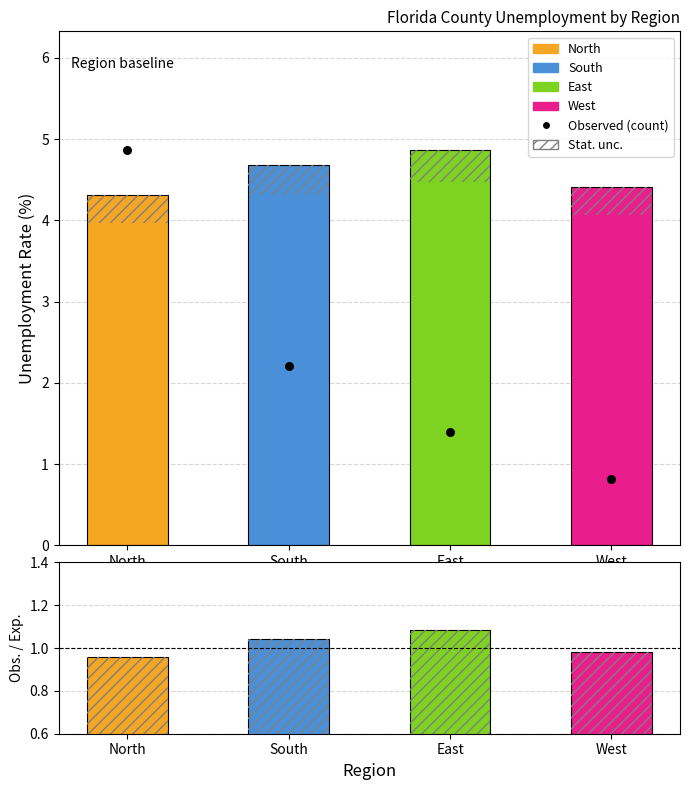

What is the change in value from East to West?

-0.6